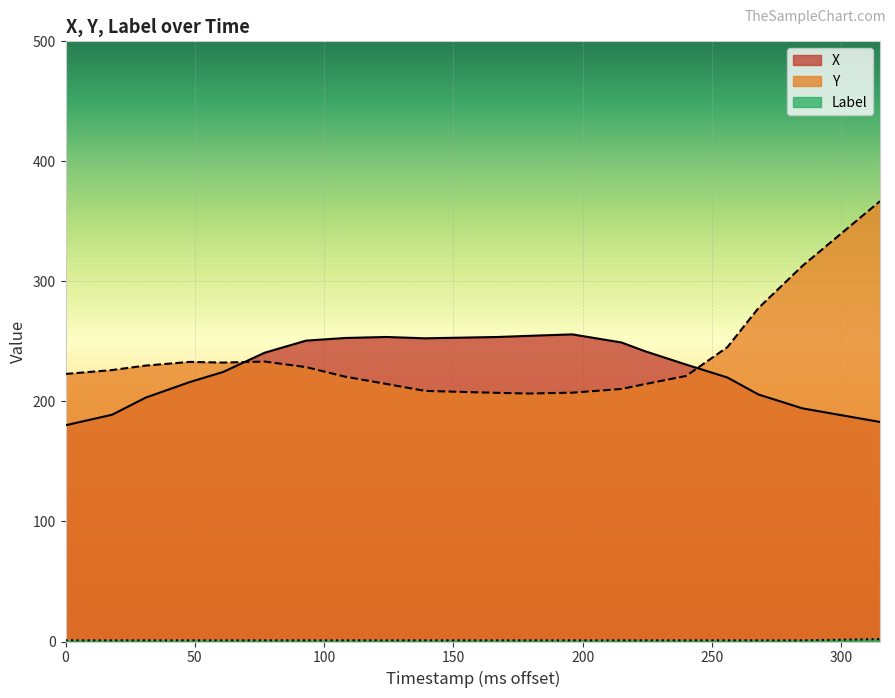

Does the chart display data point markers on the line(s)?

No